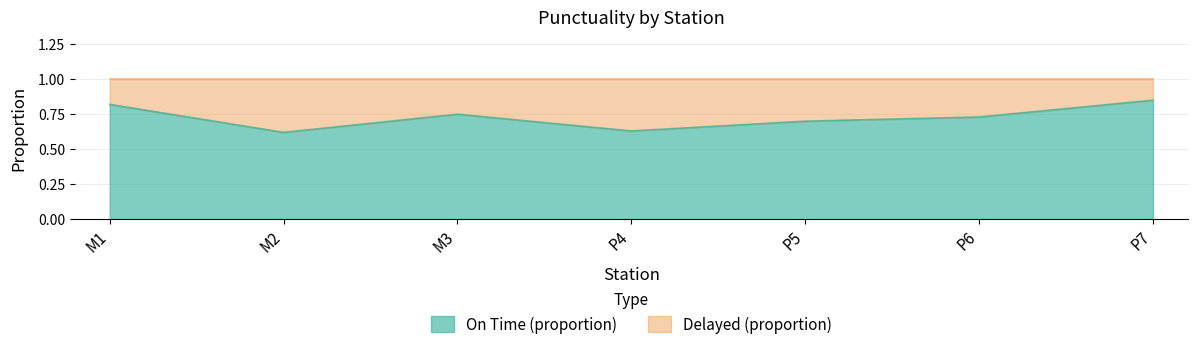

What is the label of the 7th point from the left?

P7